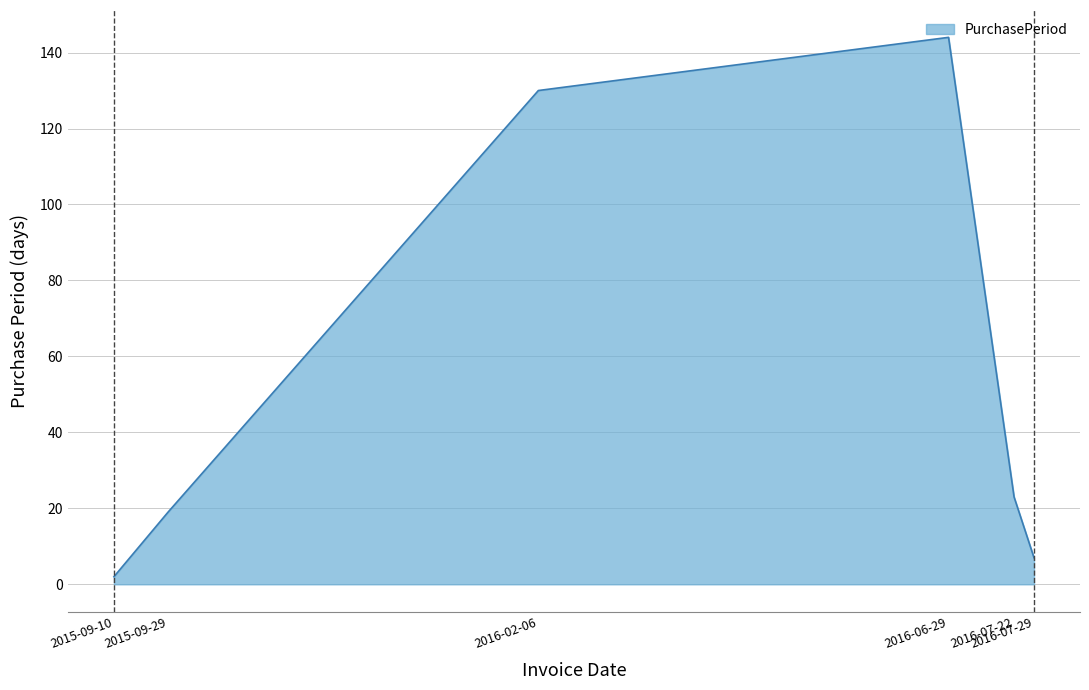

What is the greatest value displayed?

144